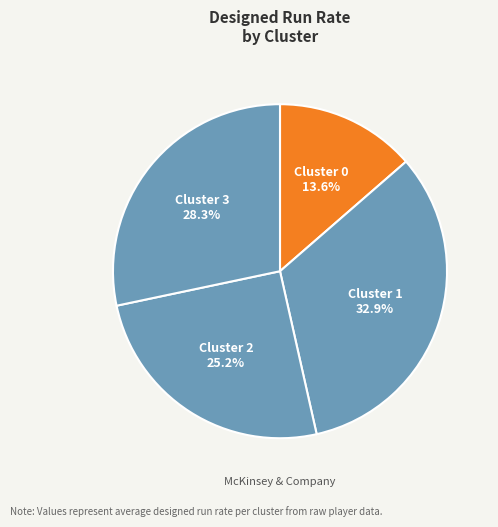

Which slice is the largest?

Cluster 1